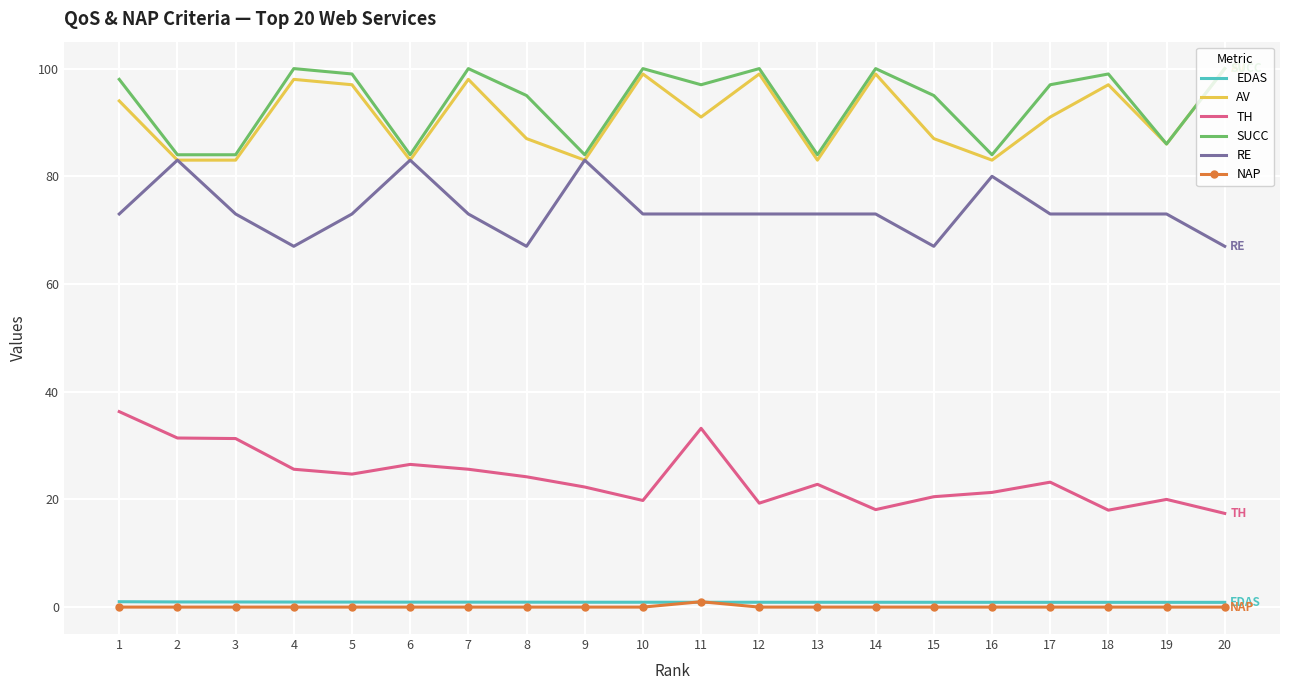

What is the sum of all NAP values?

1.0